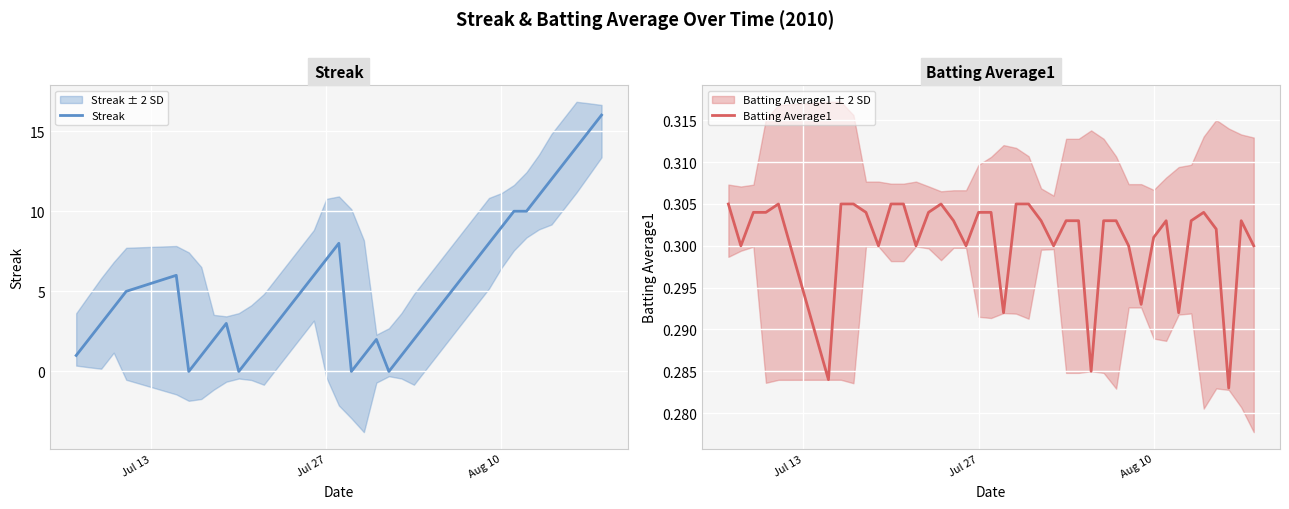

Is it true that Streak equals 9 at Aug 10?

True